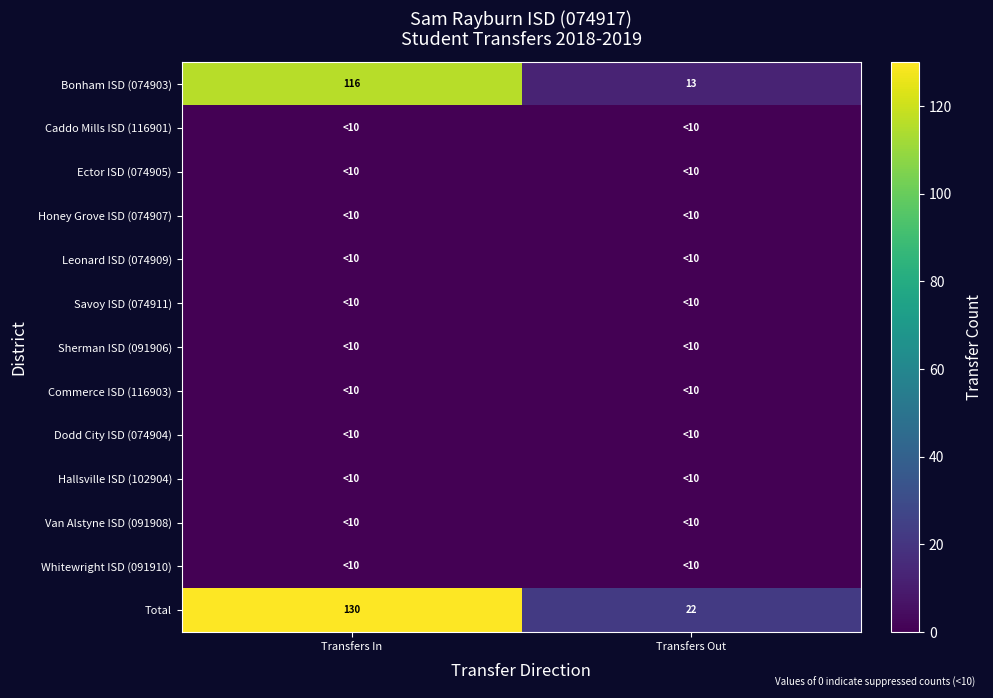

What is the approximate value of Total at Transfers In?

130